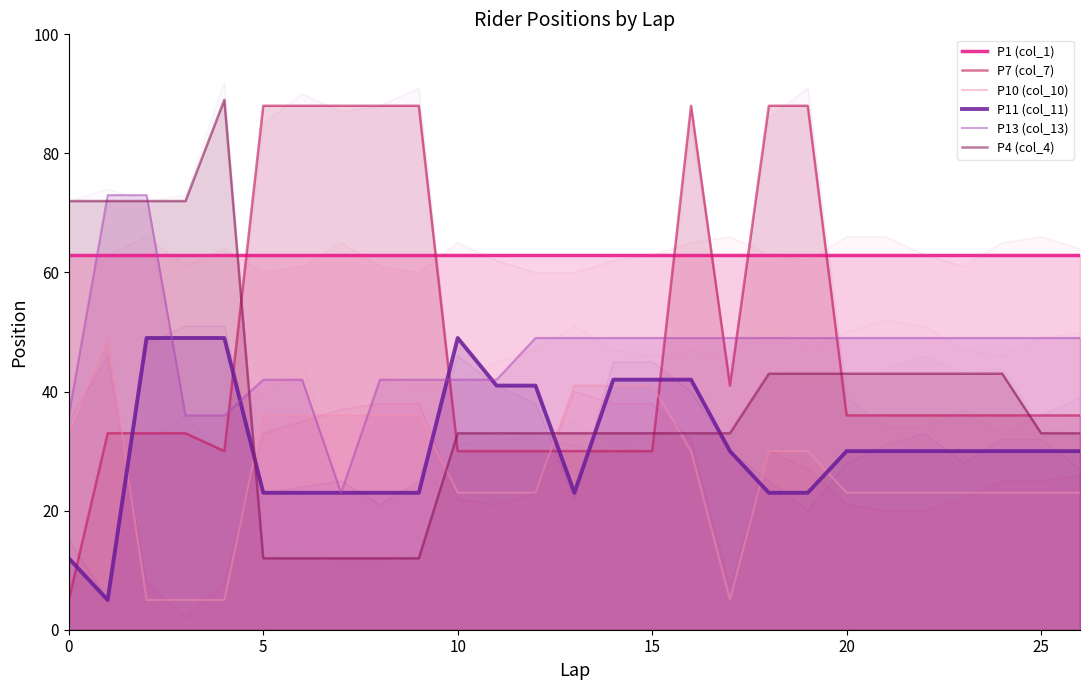

Rank the series at 26 from highest to lowest value.

P1 (col_1), P13 (col_13), P7 (col_7), P4 (col_4), P11 (col_11), P10 (col_10)